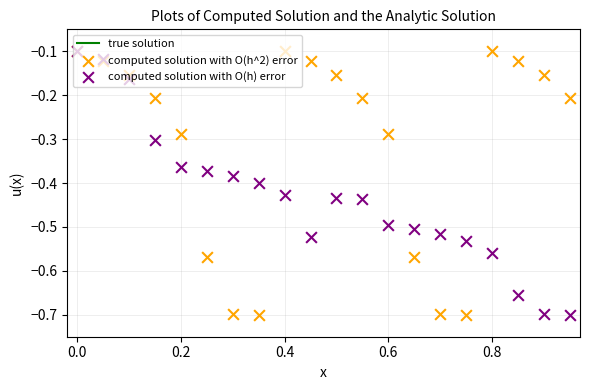

What are all the series names shown in the legend?

true solution, computed solution with O(h^2) error, computed solution with O(h) error